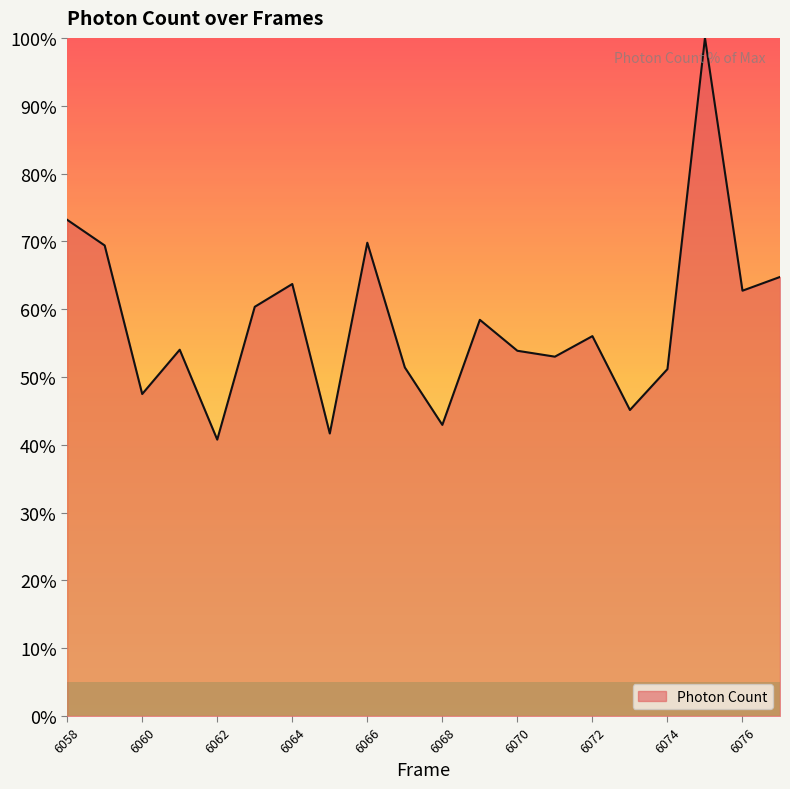

What is the sum of all values?

1159.7